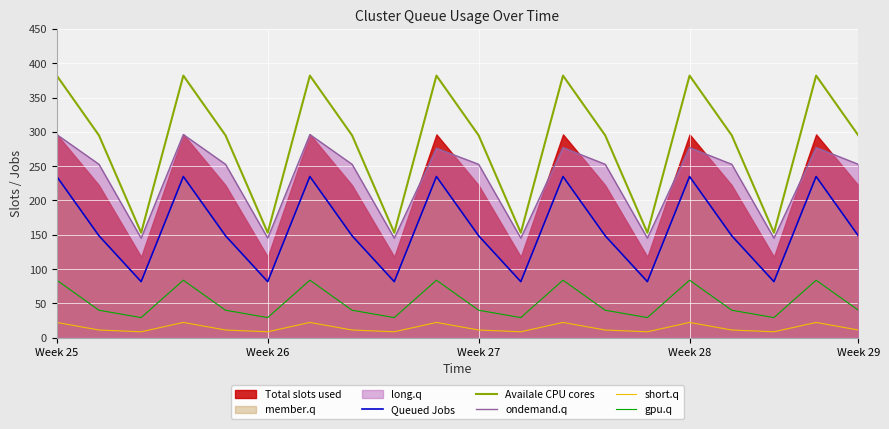

In short.q, how many points are higher than both neighbors (excluding endpoints)?

6